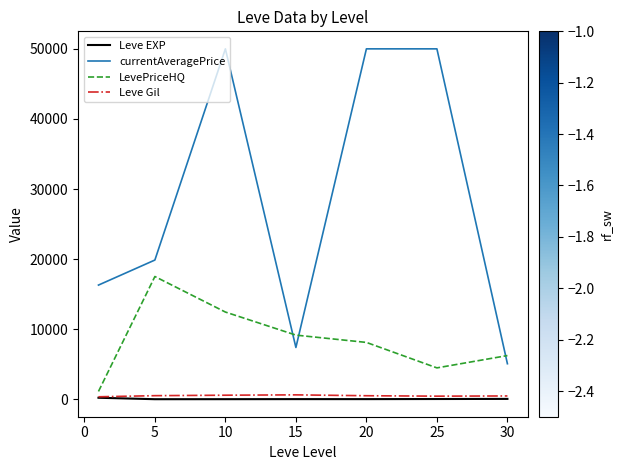

How many distinct data groups are displayed?

4